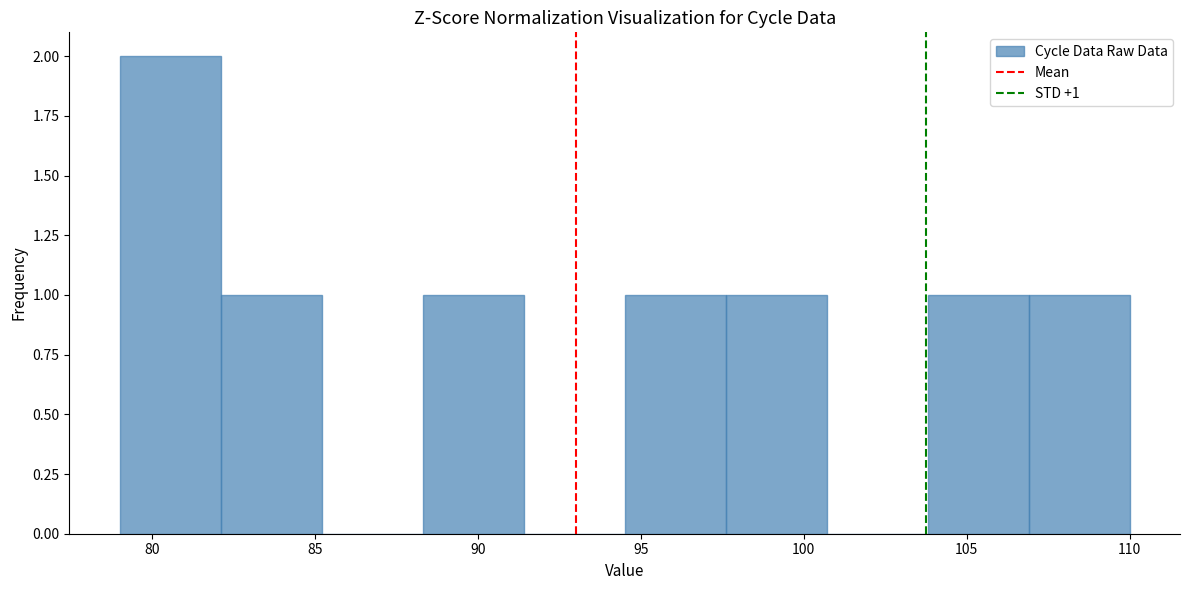

Which range on the x-axis has the tallest bar?

79.0 to 82.1